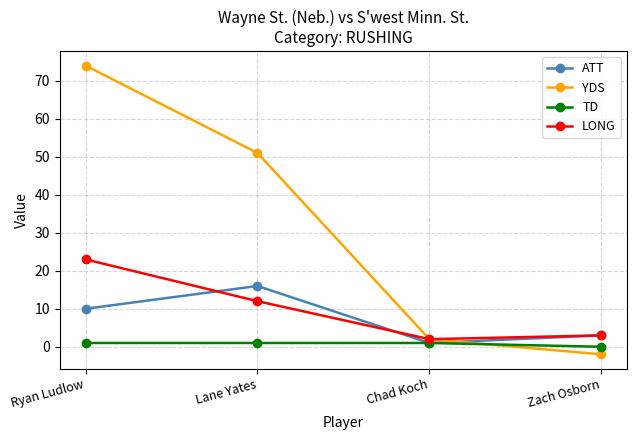

What is the minimum value for LONG?

2